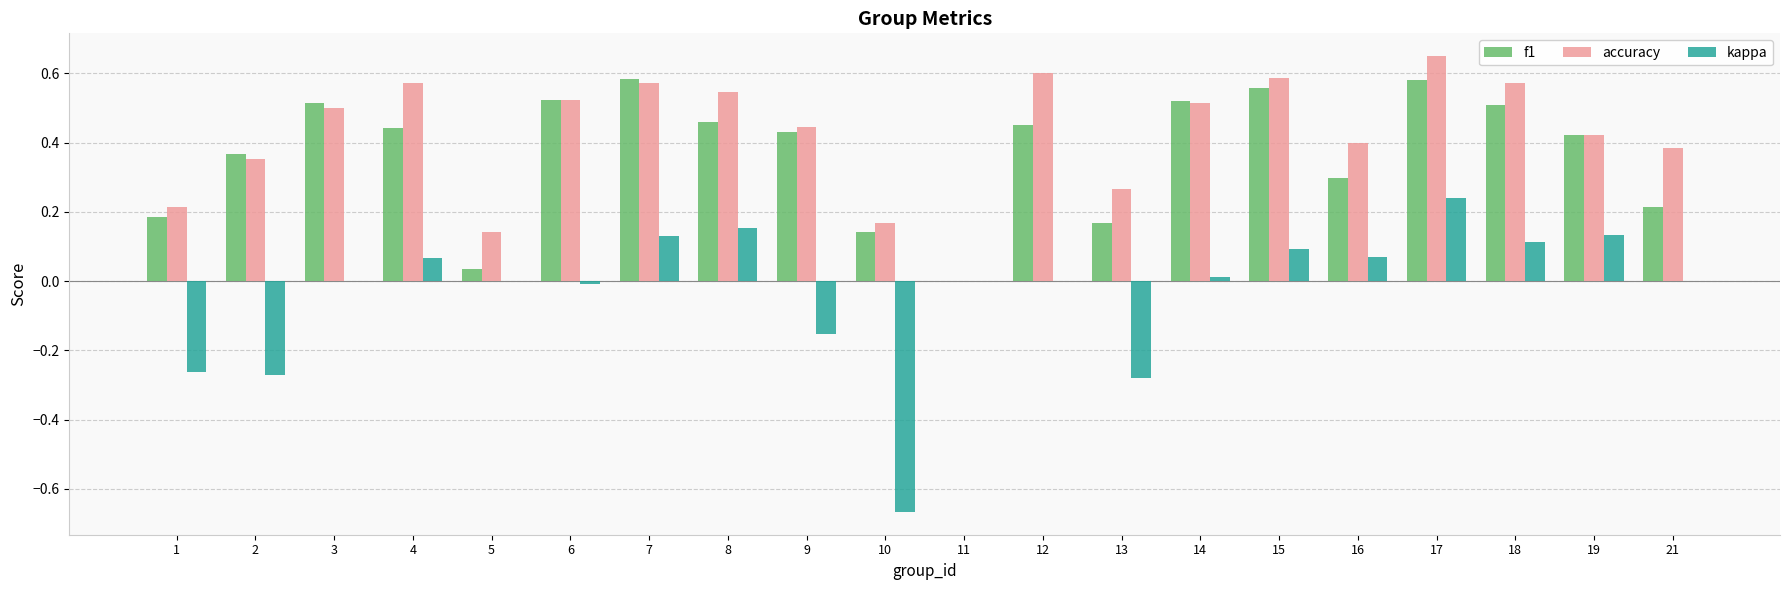

How many values in f1 are above zero?

19